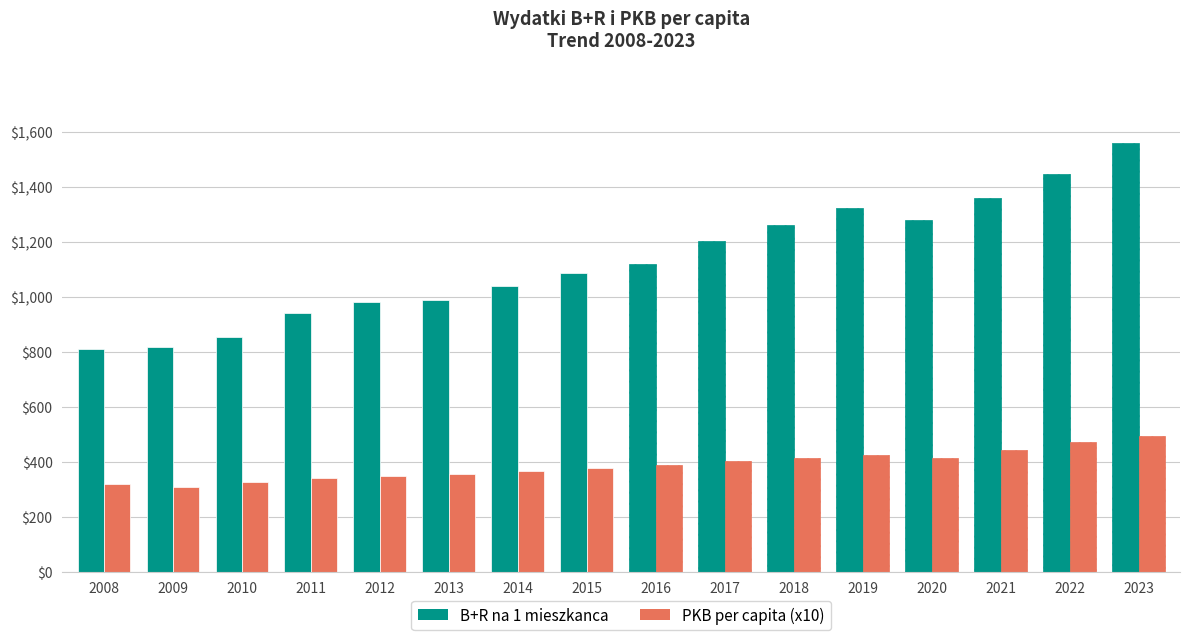

Which category has the lowest value in the PKB per capita series?

2009